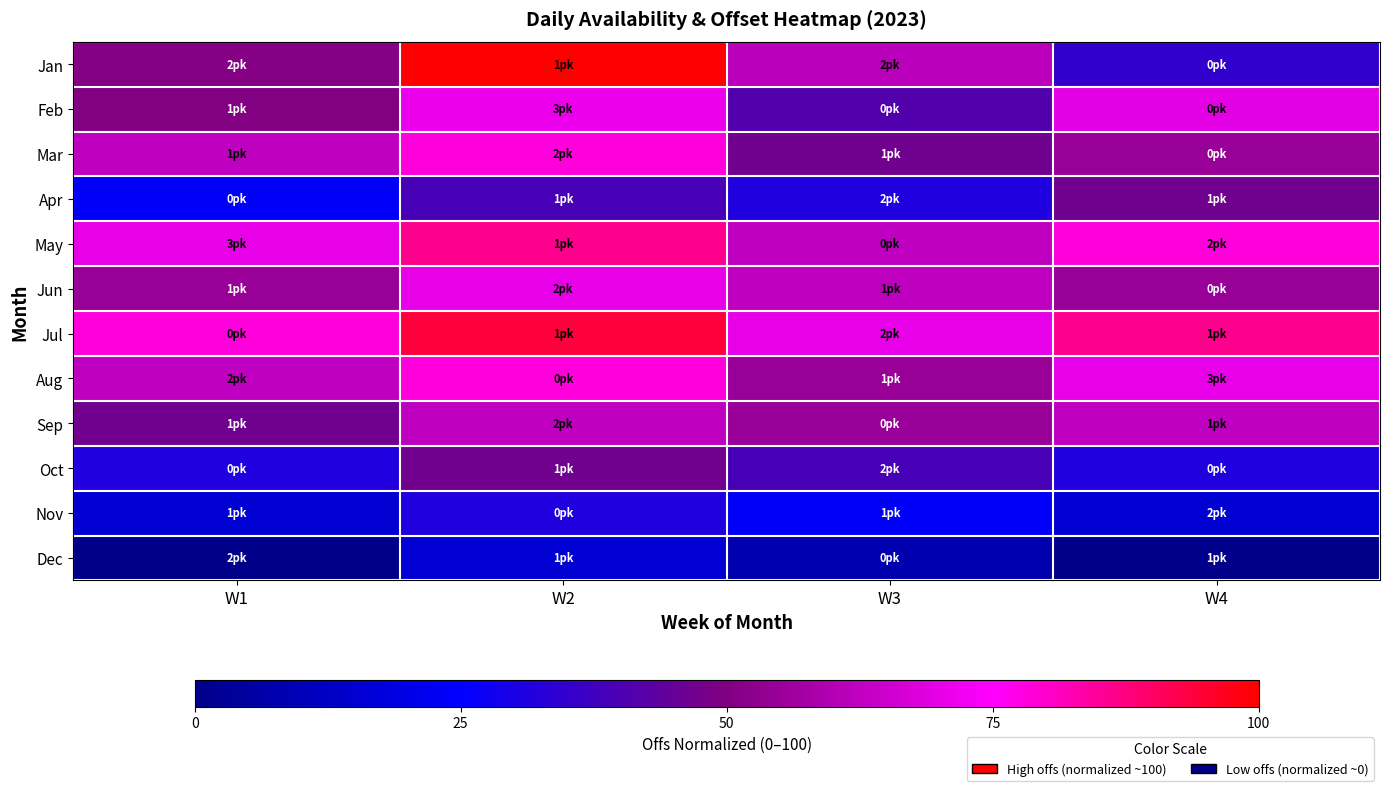

Reading right to left, transcribe all the data shown in this chart.

Jan: W4=35.1	W3=61.5	W2=100.0	W1=51.4
Feb: W4=69.7	W3=41.1	W2=71.1	W1=50.5
Mar: W4=54.7	W3=46.9	W2=78.2	W1=62.5
Apr: W4=46.9	W3=31.3	W2=39.1	W1=23.5
May: W4=78.2	W3=62.5	W2=86.0	W1=70.4
Jun: W4=54.7	W3=62.5	W2=70.4	W1=54.7
Jul: W4=86.0	W3=70.4	W2=93.8	W1=78.2
Aug: W4=70.4	W3=54.7	W2=78.2	W1=62.5
Sep: W4=62.5	W3=54.7	W2=62.5	W1=46.9
Oct: W4=31.3	W3=39.1	W2=46.9	W1=31.3
Nov: W4=15.6	W3=23.5	W2=31.3	W1=15.6
Dec: W4=0.0	W3=7.8	W2=15.6	W1=0.0